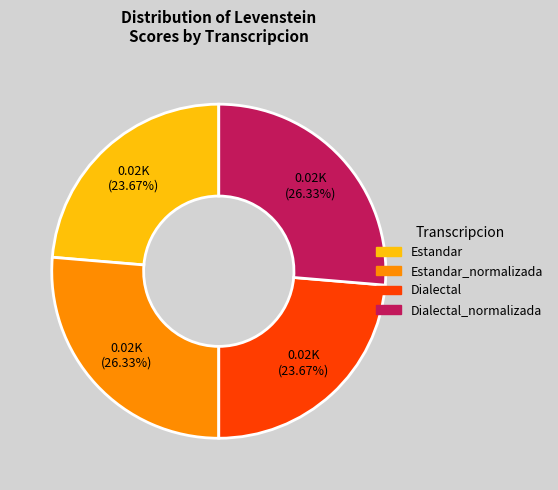

Does any single category account for the majority?

No